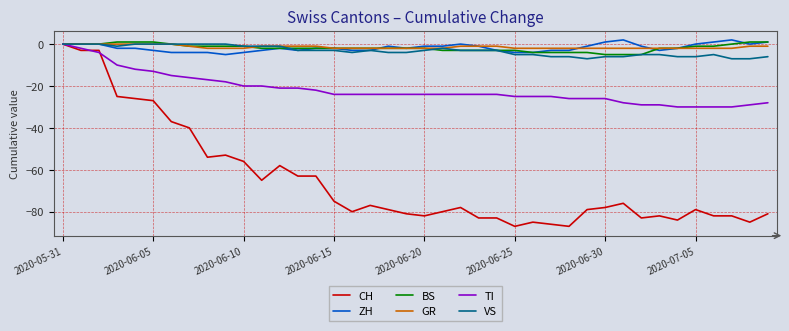

What is the smallest value displayed?

-87